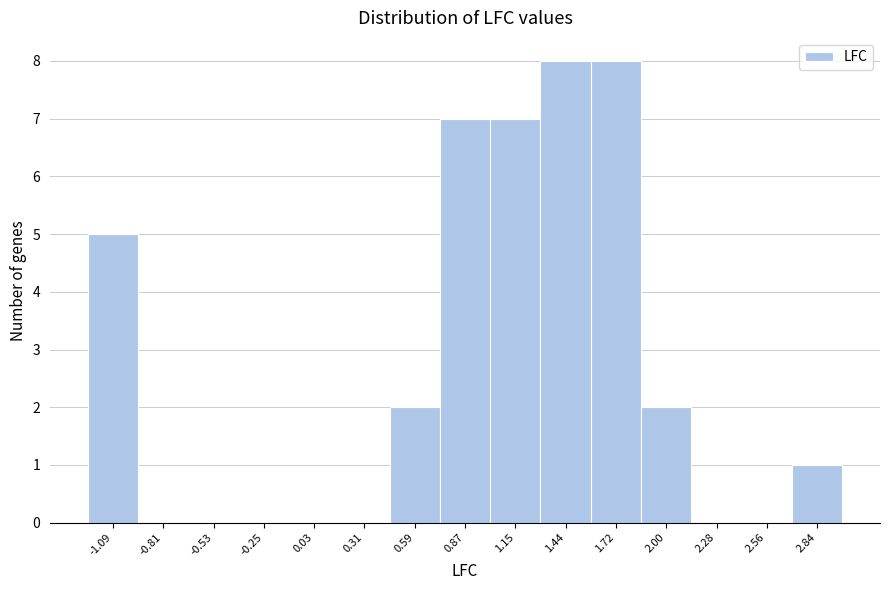

Reading left to right, list every bar in this chart as the range it spans on the x-axis followed by its height. Neither the bar edges nor the heights are printed on the chart, so give them approximately, as read against the axes.

-1.25 to -0.95: 5
-0.95 to -0.65: 0
-0.65 to -0.40: 0
-0.40 to -0.10: 0
-0.10 to 0.15: 0
0.15 to 0.45: 0
0.45 to 0.75: 2
0.75 to 1.00: 7
1.00 to 1.30: 7
1.30 to 1.60: 8
1.60 to 1.85: 8
1.85 to 2.15: 2
2.15 to 2.40: 0
2.40 to 2.70: 0
2.70 to 3.00: 1